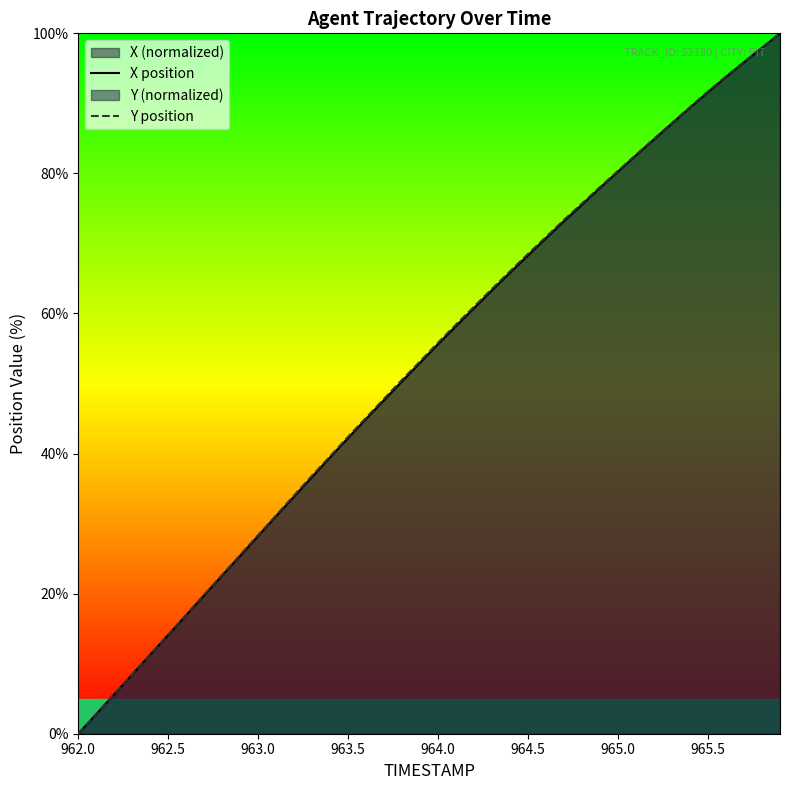

The X position series shows 28.2 at 963.0. True or false?

True